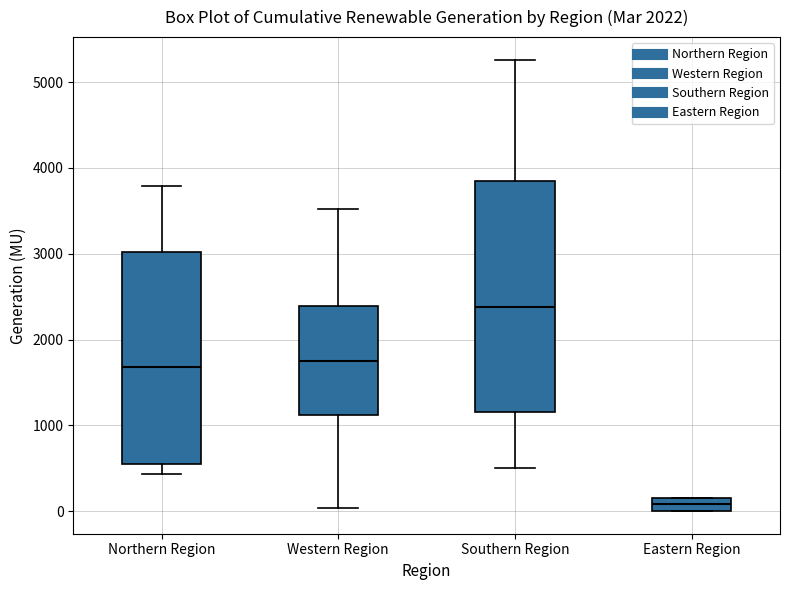

Reading left to right, read every box against the y-axis: the position of its median line, the range the box covers, and the ends of its whiskers. The values are not printed on the chart, so give them approximately, as read against the axis.

Northern Region: median 1700, box 500 to 3000, whiskers 400 to 3800
Western Region: median 1700, box 1100 to 2400, whiskers 0 to 3500
Southern Region: median 2400, box 1200 to 3800, whiskers 500 to 5300
Eastern Region: median 100, box 0 to 200, whiskers 0 to 200